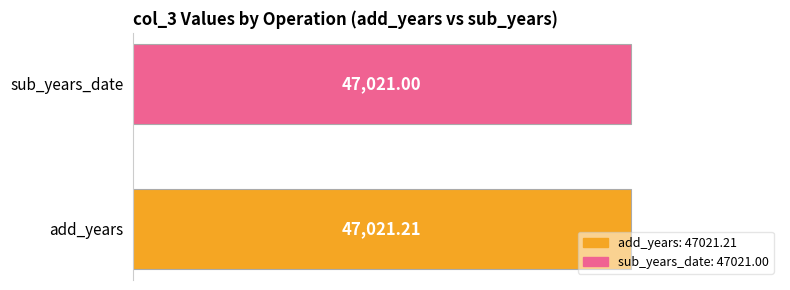

What is the average value?

47021.1